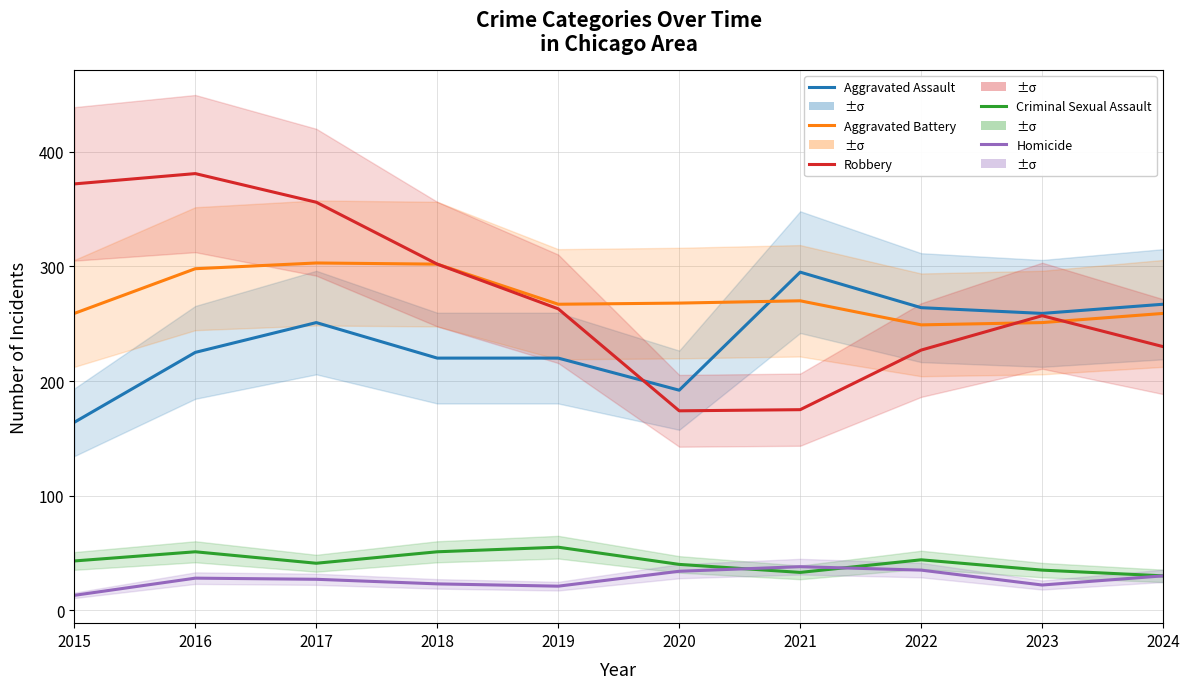

What is the minimum value for Criminal Sexual Assault?

30